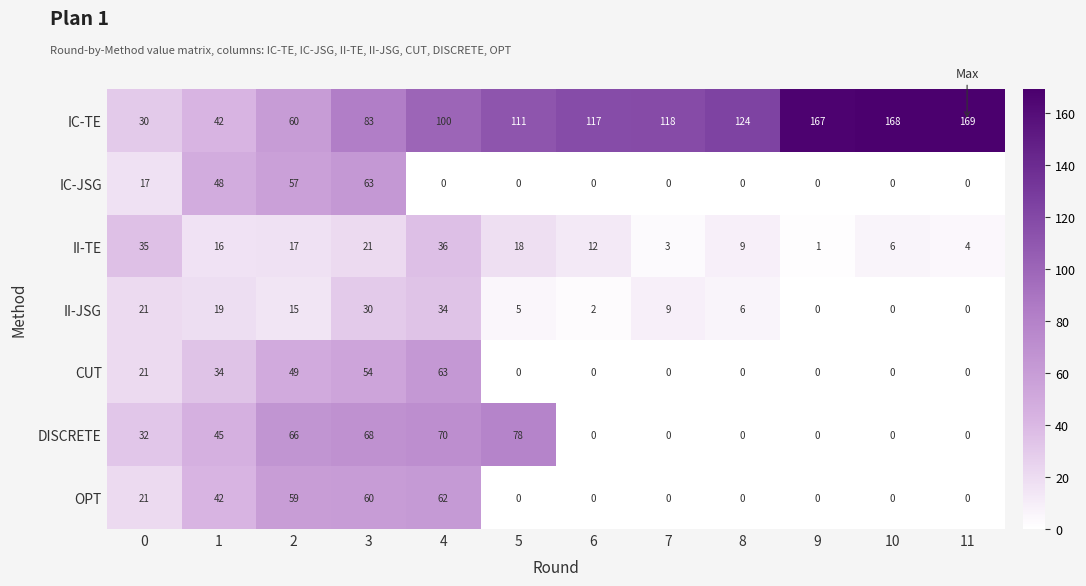

At how many categories does at least one series exceed 106?

7